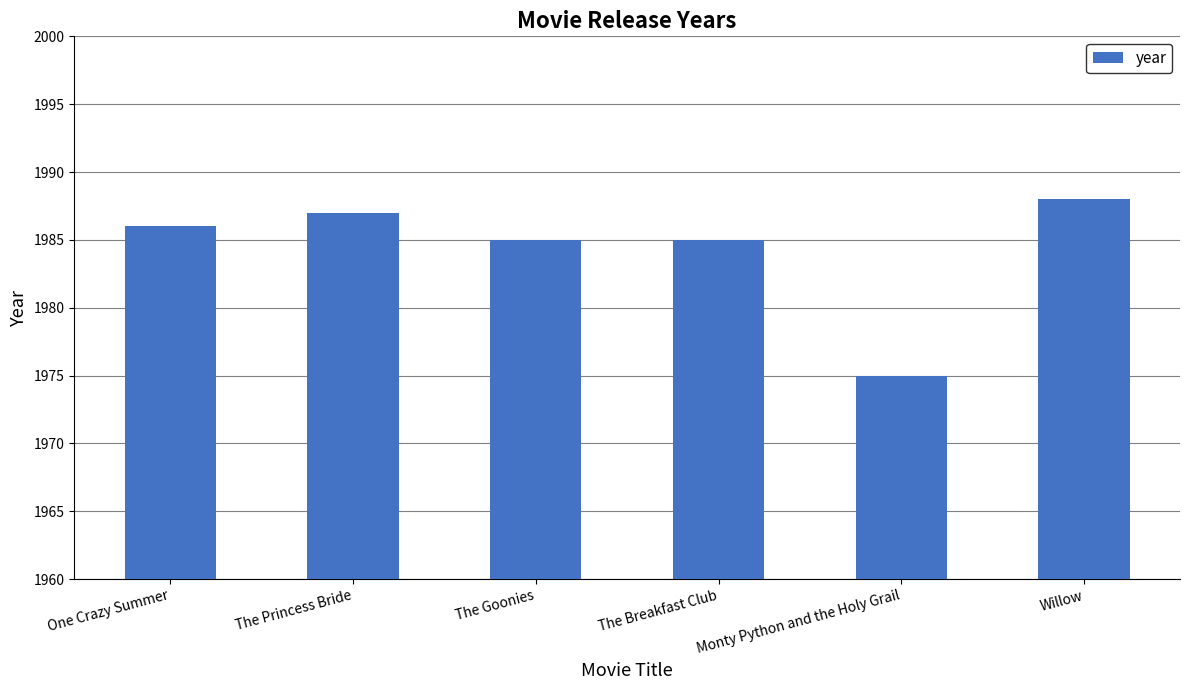

Approximately how many times larger is the value at Willow compared to The Breakfast Club?

1.0